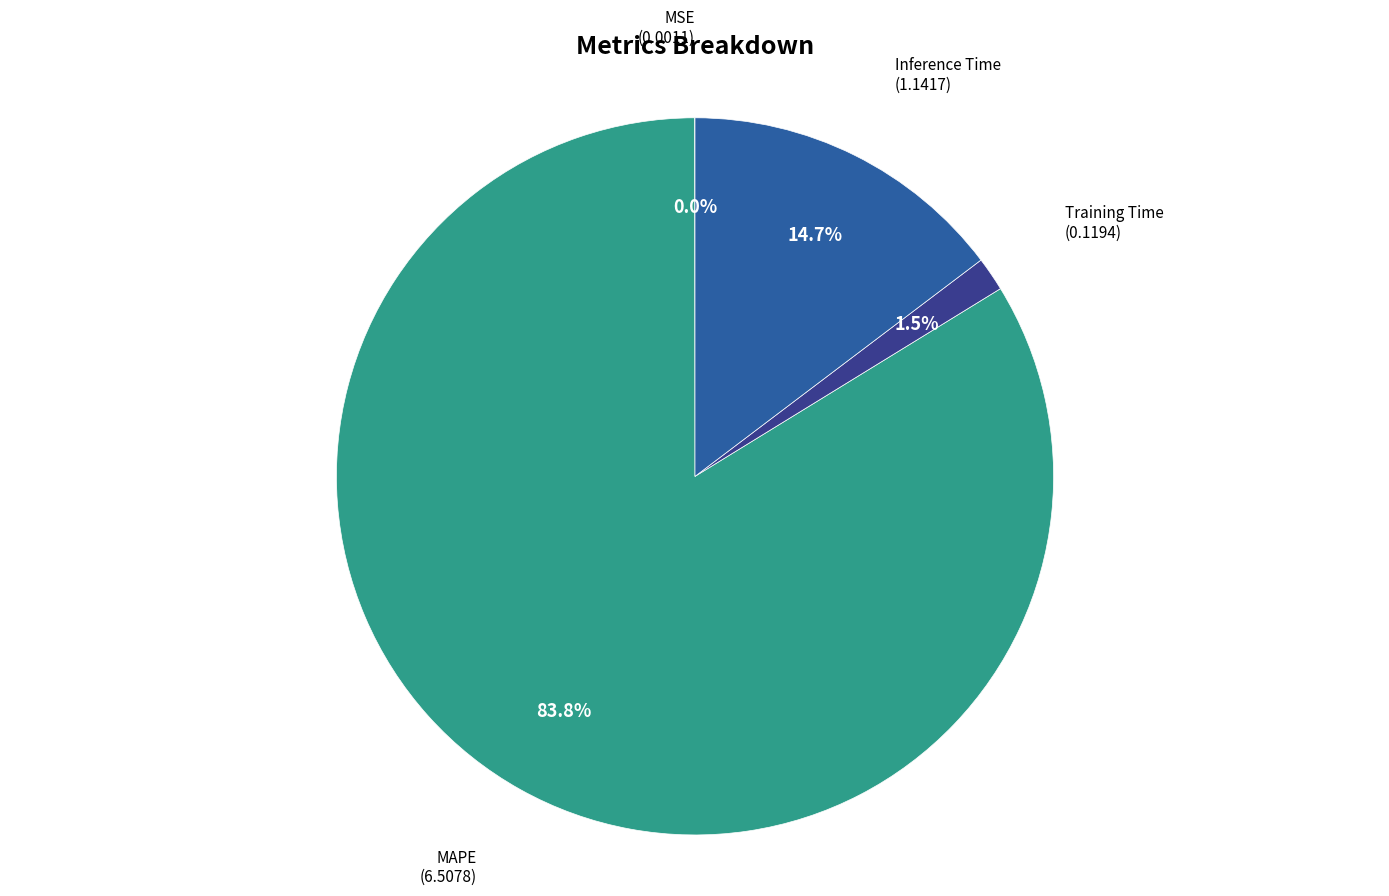

Is there any slice that represents more than half of the pie?

Yes